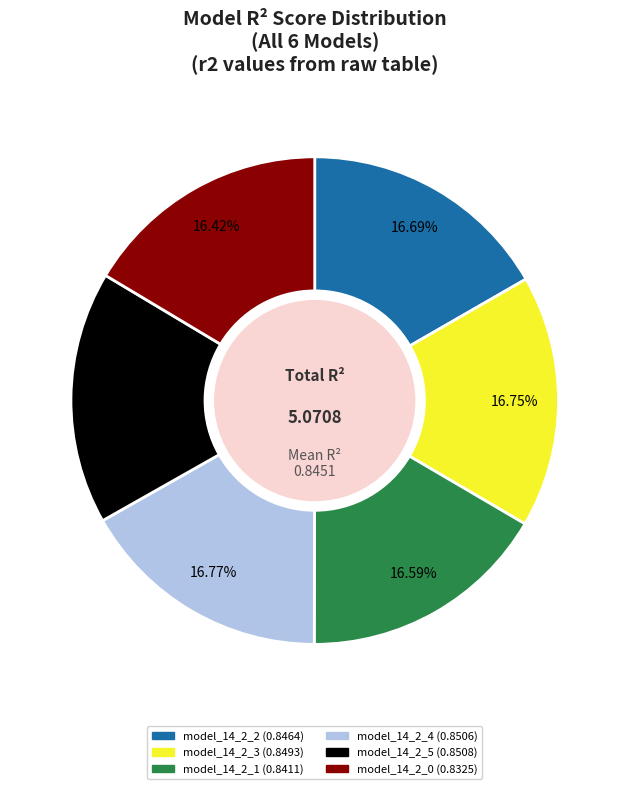

What is the total percentage of model_14_2_5 and model_14_2_0?

33.2%